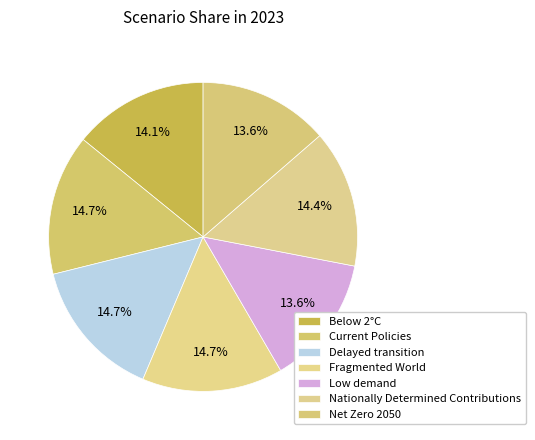

How many segments does this pie chart have?

7